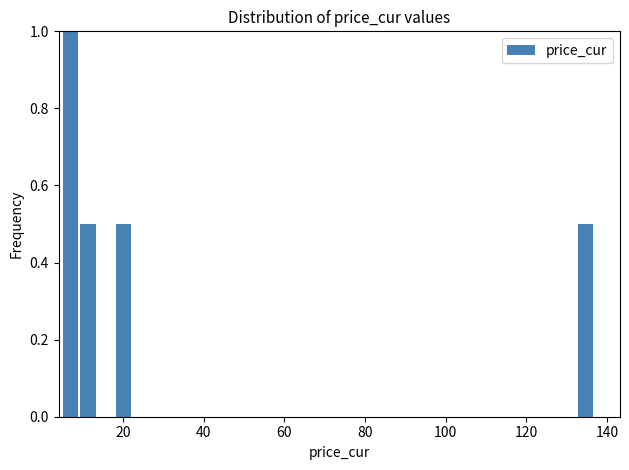

Read against the x-axis, roughly where is the centre of the tallest bar?

6